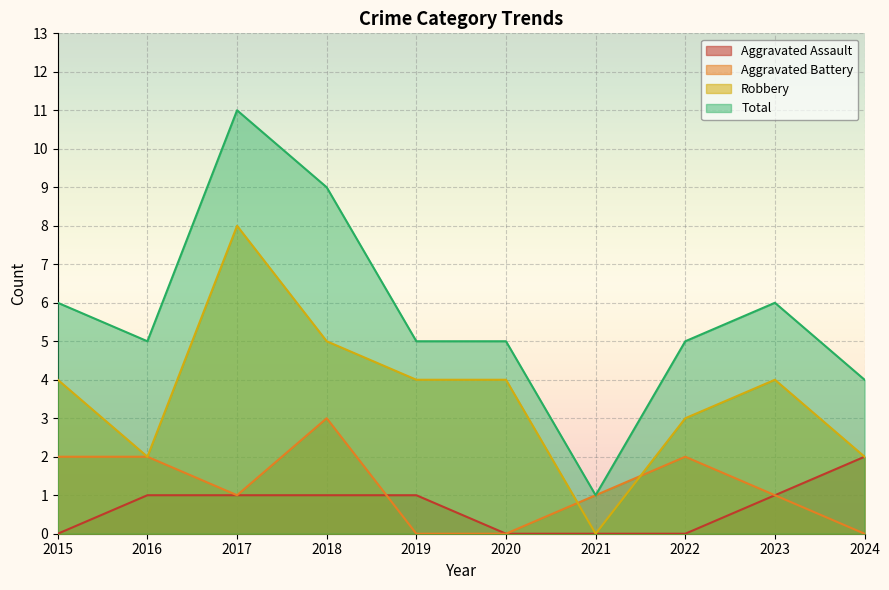

Reading left to right, what are all the values shown in this chart?

Aggravated Assault: 0	1	1	1	1	0	0	0	1	2
Aggravated Battery: 2	2	1	3	0	0	1	2	1	0
Robbery: 4	2	8	5	4	4	0	3	4	2
Total: 6	5	11	9	5	5	1	5	6	4